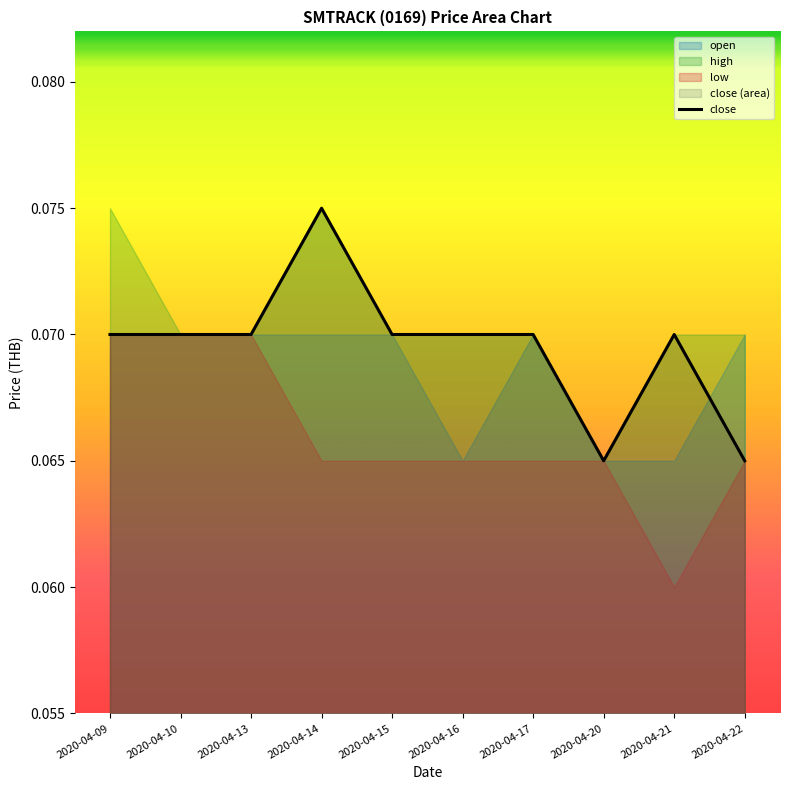

How many interior local peaks (higher than both neighbors) does the data have?

2